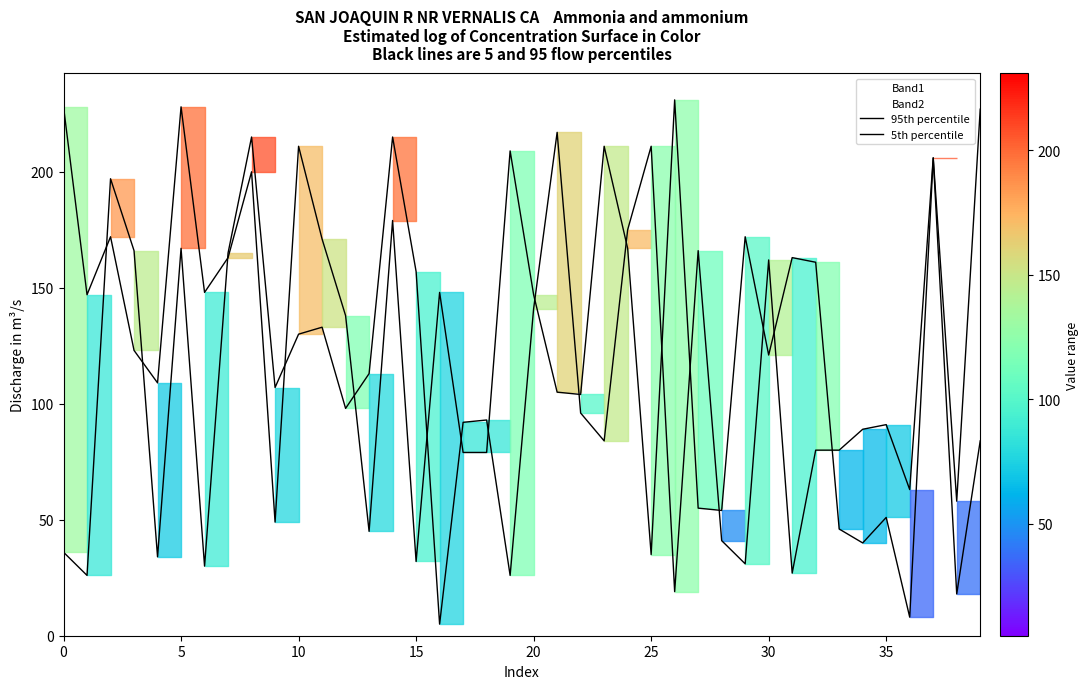

Where is 5th percentile nearest to the value 111?

13